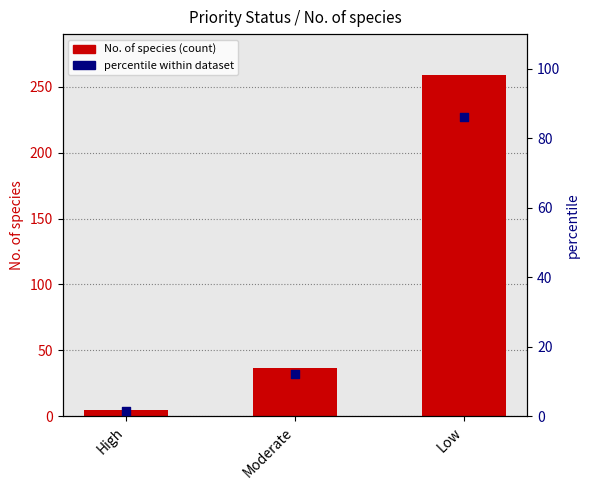

What are all the series names shown in the legend?

No. of species, percentile within dataset